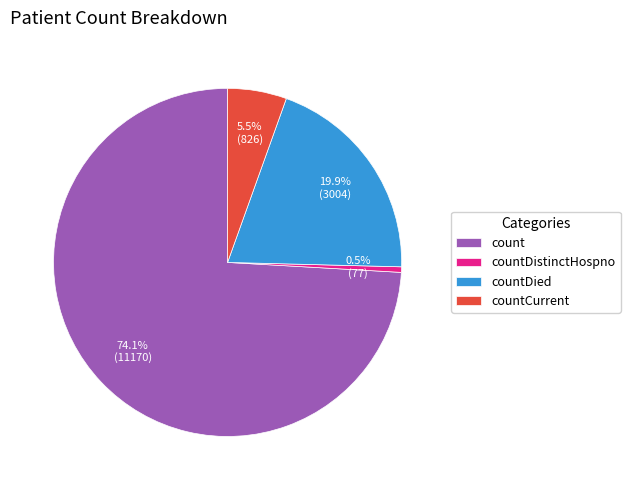

How many segments does this pie chart have?

4